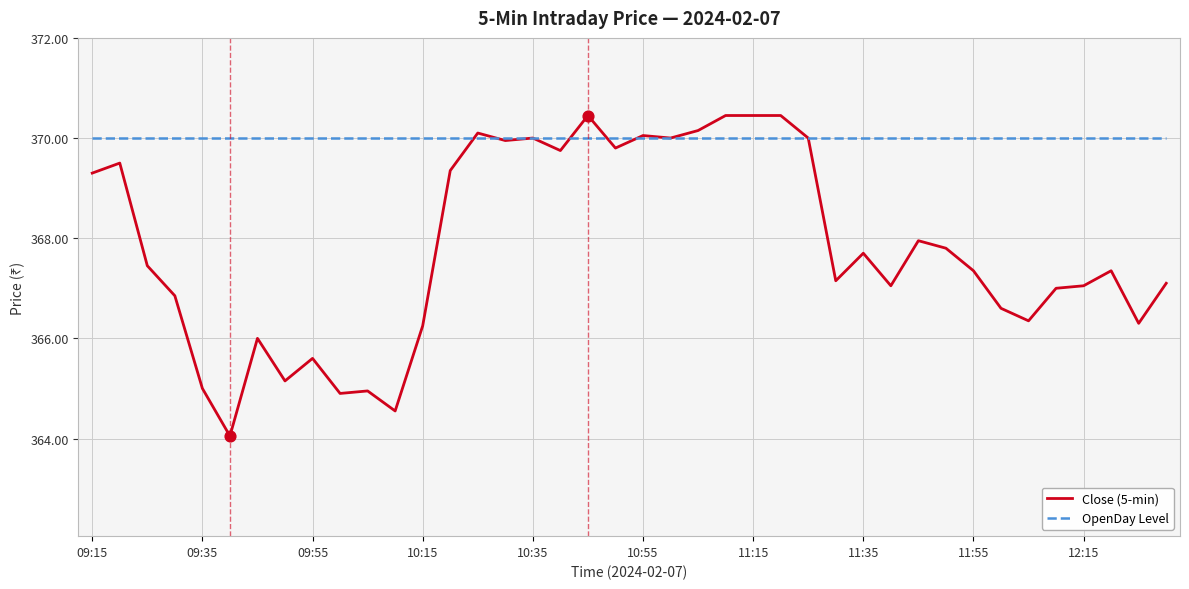

At how many categories does at least one series exceed 364?

40